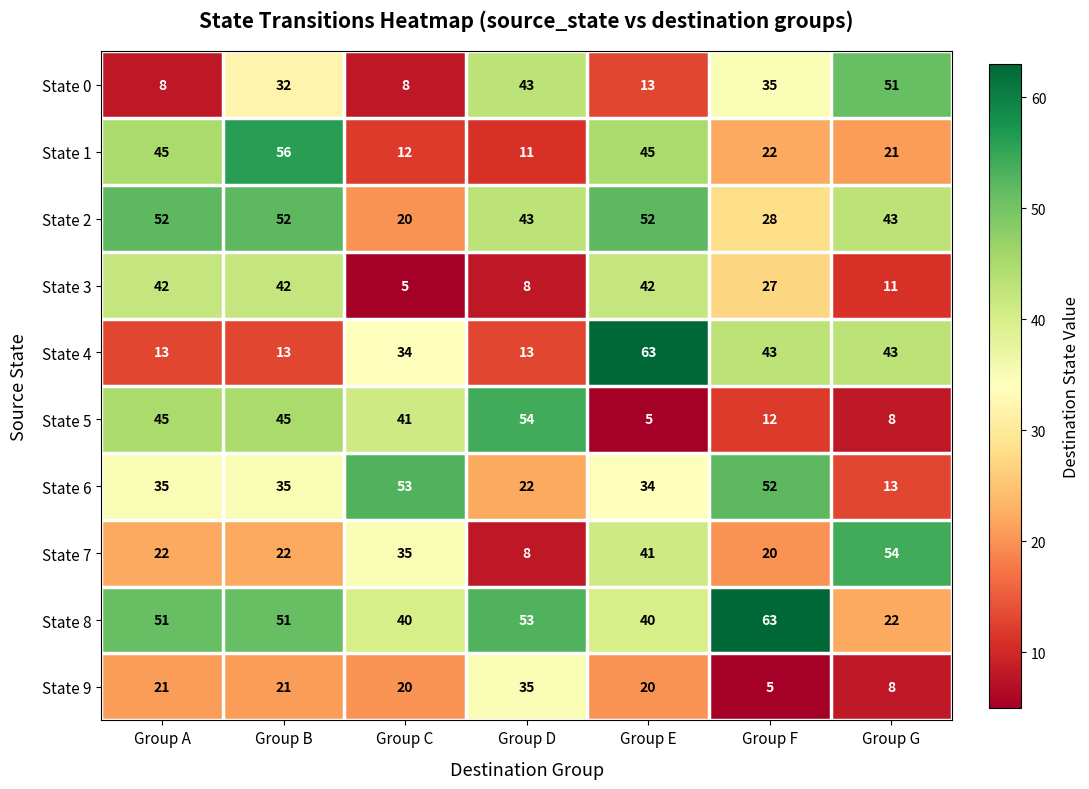

The State 1 series shows 35 at Group F. True or false?

False